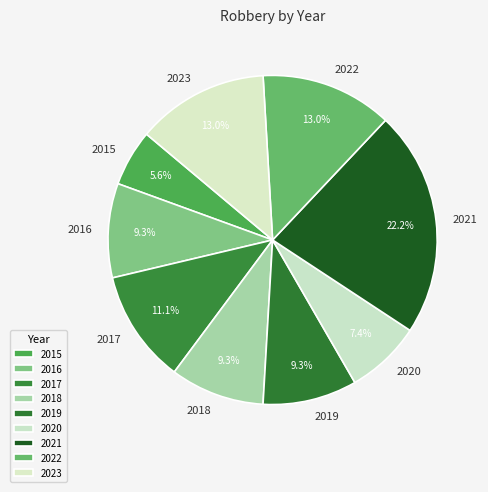

What is the largest slice in the pie chart?

2021